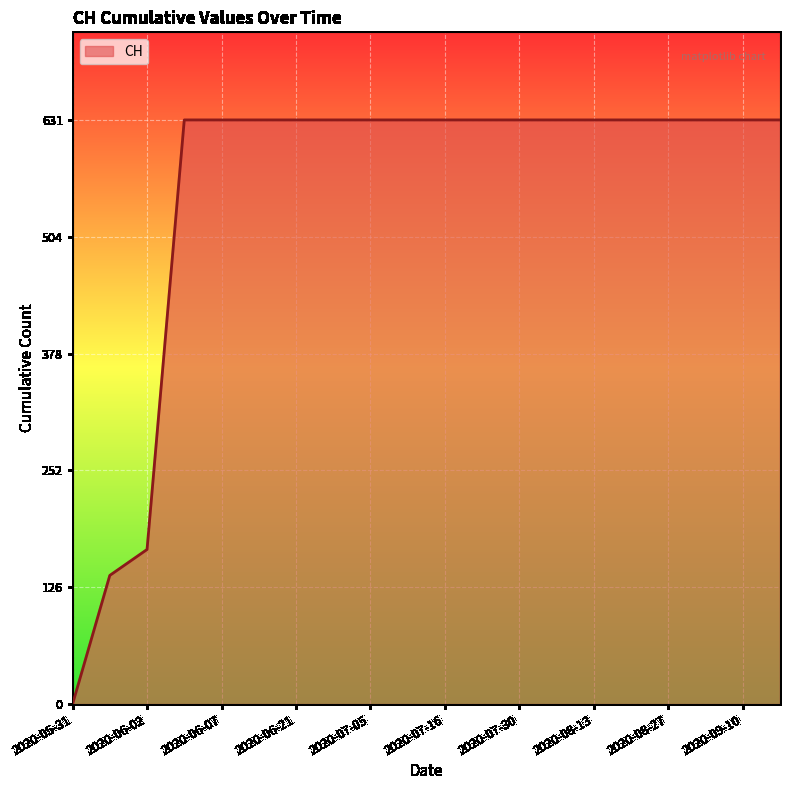

What is the greatest value displayed?

631